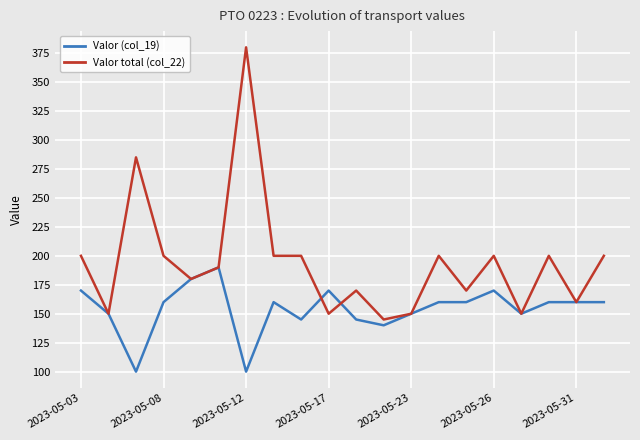

What are all the series names shown in the legend?

Valor (col_19), Valor total (col_22)